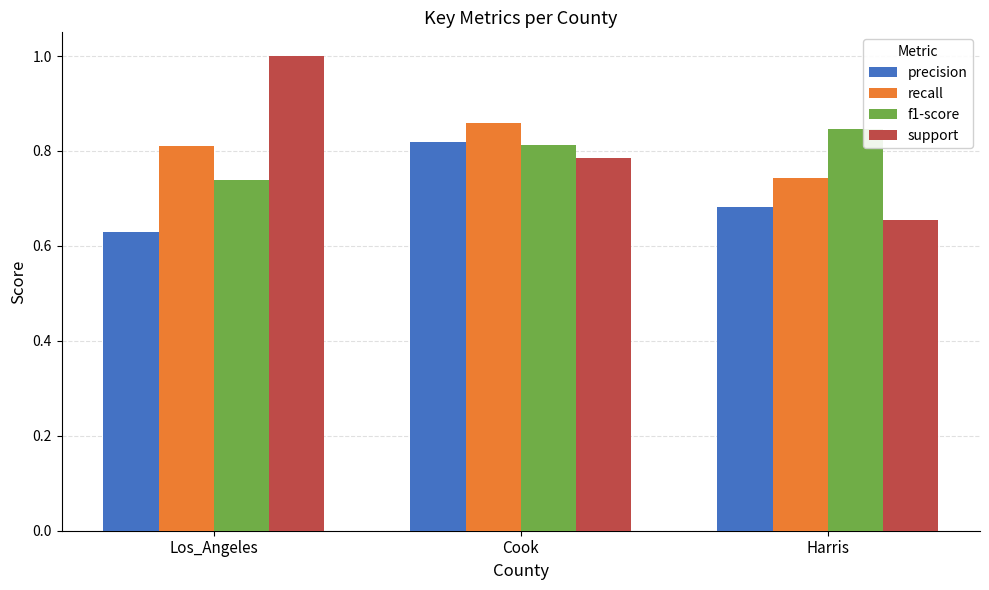

At how many categories does at least one series exceed 0?

3